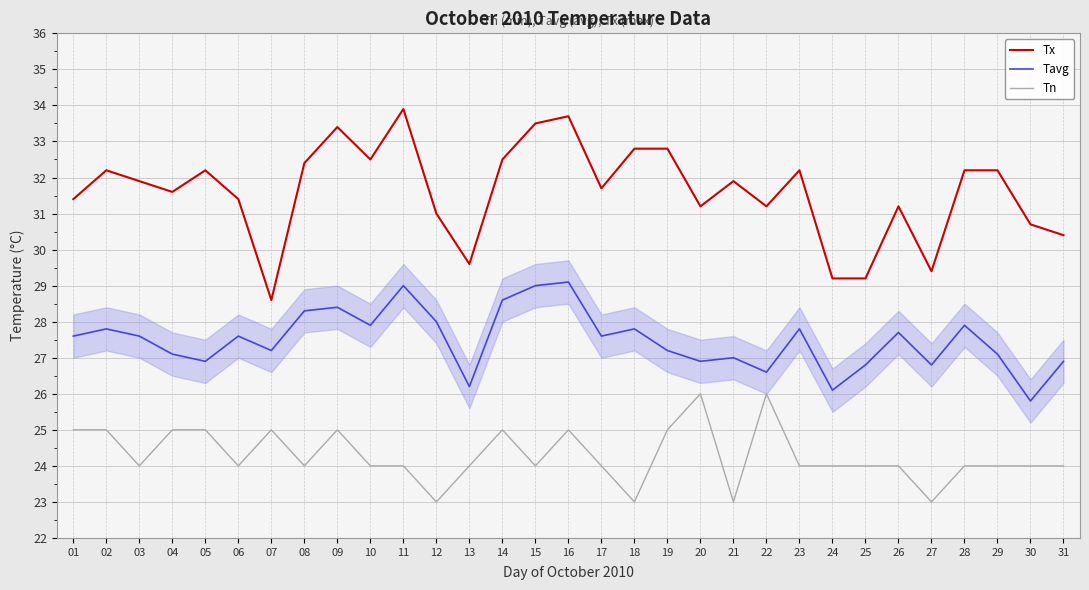

What is the minimum value shown in the chart?

23.0